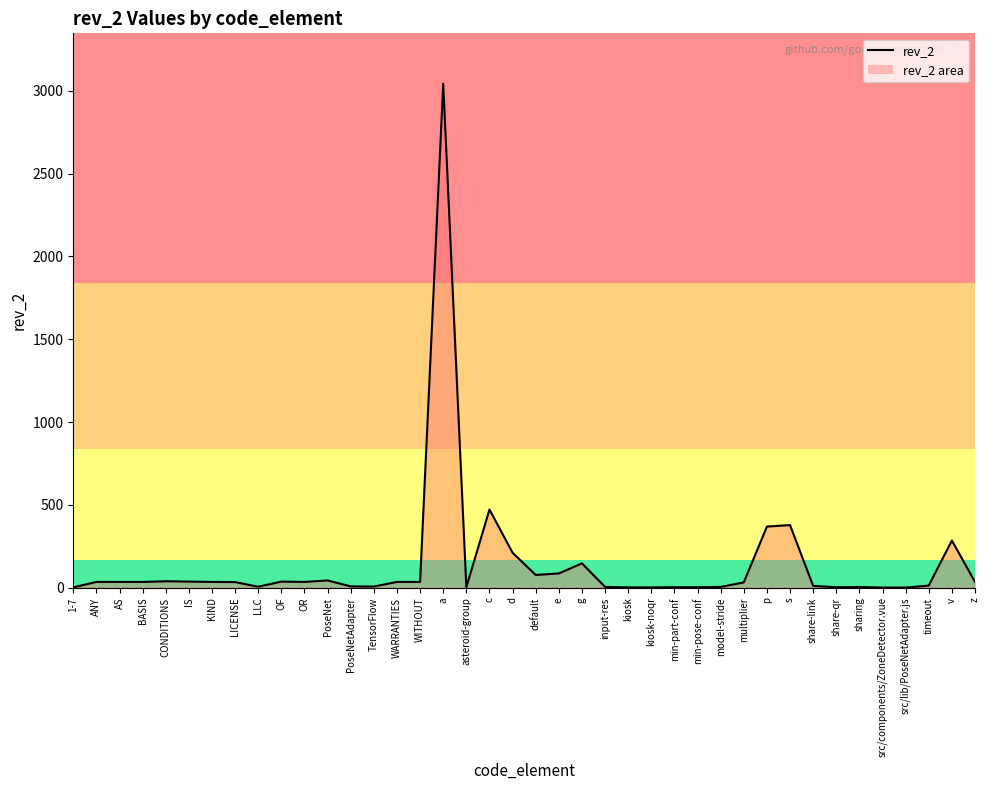

What is the average value?

141